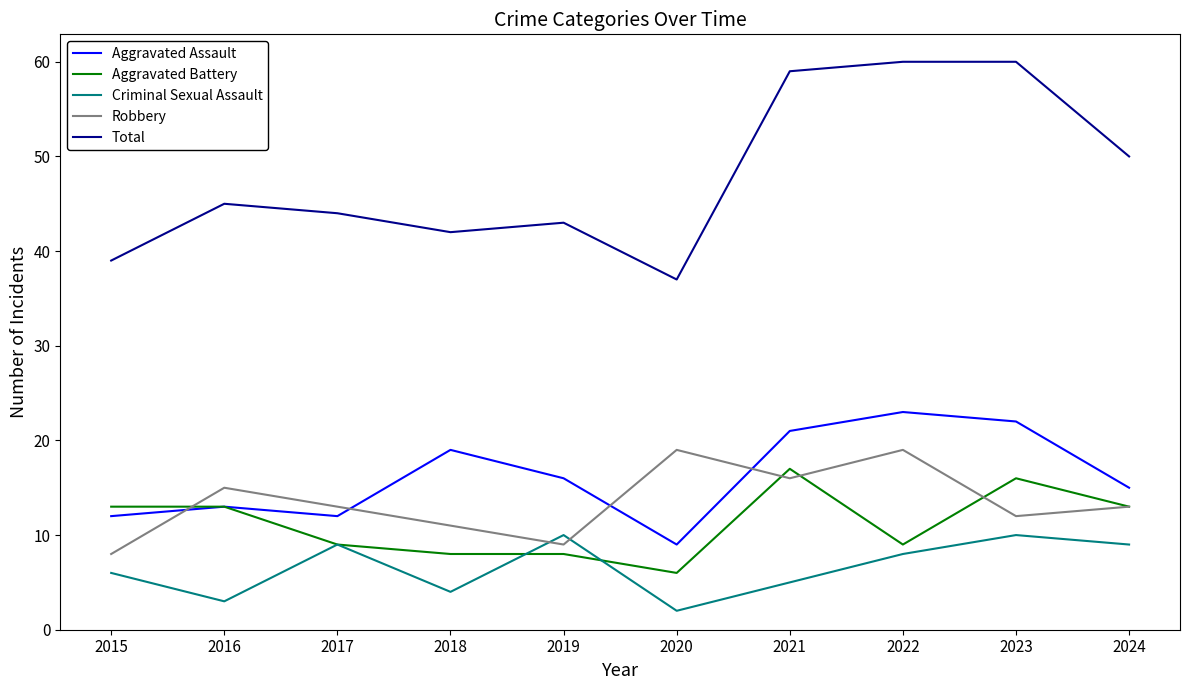

At which category does Total reach its first local peak?

2016